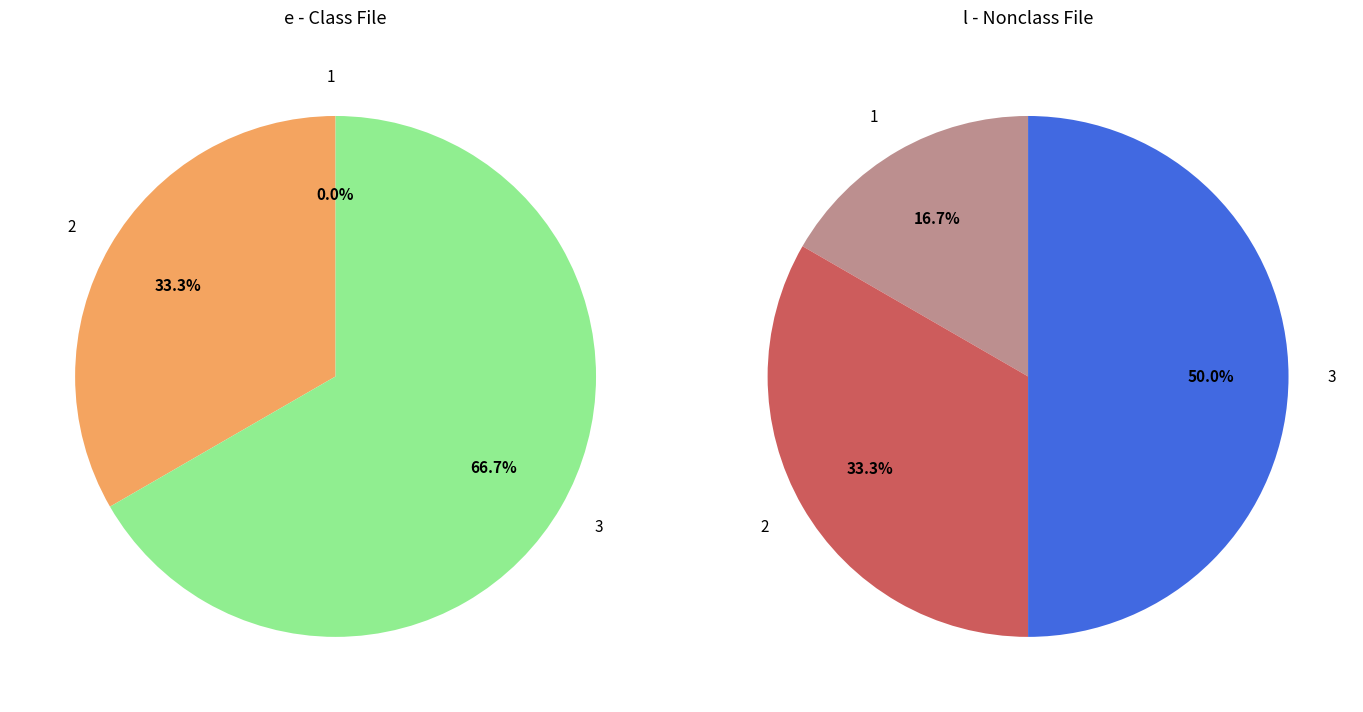

Which slice is the largest?

3